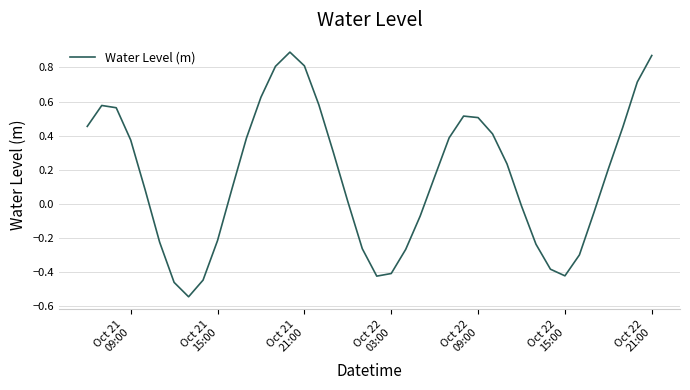

Count the number of data series in this chart.

1